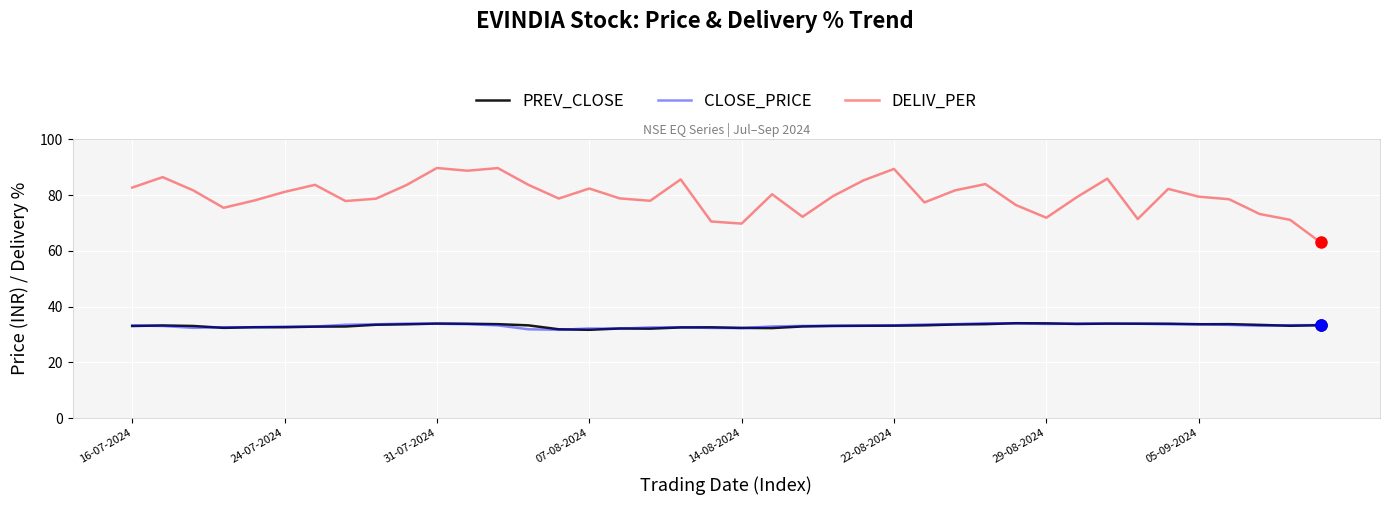

Which series has the largest total across all categories?

DELIV_PER